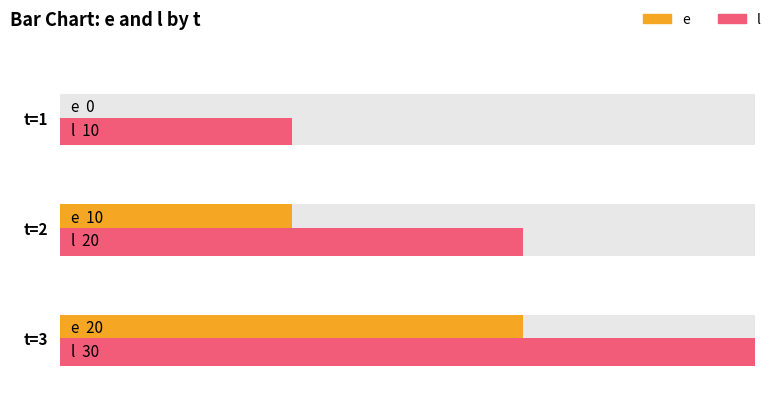

How many data points in l are above 20?

1